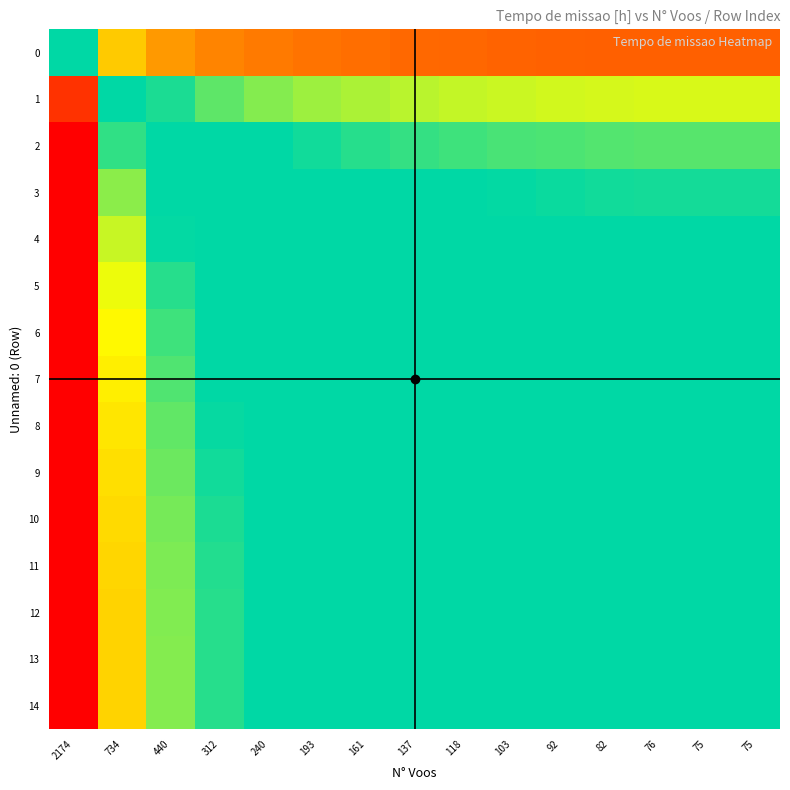

Reading left to right, list all the values displayed in this chart.

0: 2174=1.0	734=0.6	440=0.5	312=0.5	240=0.5	193=0.5	161=0.5	137=0.5	118=0.5	103=0.5	92=0.5	82=0.5	76=0.5	75=0.5	75=0.5
1: 2174=1.6	734=1.0	440=0.9	312=0.8	240=0.8	193=0.8	161=0.8	137=0.8	118=0.7	103=0.7	92=0.7	82=0.7	76=0.7	75=0.7	75=0.7
2: 2174=1.8	734=1.1	440=1.0	312=0.9	240=0.9	193=0.9	161=0.9	137=0.9	118=0.9	103=0.8	92=0.8	82=0.8	76=0.8	75=0.8	75=0.8
3: 2174=2.0	734=1.2	440=1.1	312=1.0	240=1.0	193=0.9	161=0.9	137=0.9	118=0.9	103=0.9	92=0.9	82=0.9	76=0.9	75=0.9	75=0.9
4: 2174=2.0	734=1.3	440=1.1	312=1.0	240=1.0	193=1.0	161=1.0	137=0.9	118=0.9	103=0.9	92=0.9	82=0.9	76=0.9	75=0.9	75=0.9
5: 2174=2.1	734=1.3	440=1.1	312=1.1	240=1.0	193=1.0	161=1.0	137=1.0	118=1.0	103=1.0	92=0.9	82=0.9	76=0.9	75=0.9	75=0.9
6: 2174=2.1	734=1.3	440=1.1	312=1.1	240=1.0	193=1.0	161=1.0	137=1.0	118=1.0	103=1.0	92=1.0	82=1.0	76=1.0	75=1.0	75=1.0
7: 2174=2.1	734=1.3	440=1.2	312=1.1	240=1.1	193=1.0	161=1.0	137=1.0	118=1.0	103=1.0	92=1.0	82=1.0	76=1.0	75=1.0	75=1.0
8: 2174=2.2	734=1.3	440=1.2	312=1.1	240=1.1	193=1.0	161=1.0	137=1.0	118=1.0	103=1.0	92=1.0	82=1.0	76=1.0	75=1.0	75=1.0
9: 2174=2.2	734=1.3	440=1.2	312=1.1	240=1.1	193=1.0	161=1.0	137=1.0	118=1.0	103=1.0	92=1.0	82=1.0	76=1.0	75=1.0	75=1.0
10: 2174=2.2	734=1.4	440=1.2	312=1.1	240=1.1	193=1.1	161=1.0	137=1.0	118=1.0	103=1.0	92=1.0	82=1.0	76=1.0	75=1.0	75=1.0
11: 2174=2.2	734=1.4	440=1.2	312=1.1	240=1.1	193=1.1	161=1.0	137=1.0	118=1.0	103=1.0	92=1.0	82=1.0	76=1.0	75=1.0	75=1.0
12: 2174=2.2	734=1.4	440=1.2	312=1.1	240=1.1	193=1.1	161=1.0	137=1.0	118=1.0	103=1.0	92=1.0	82=1.0	76=1.0	75=1.0	75=1.0
13: 2174=2.2	734=1.4	440=1.2	312=1.1	240=1.1	193=1.1	161=1.0	137=1.0	118=1.0	103=1.0	92=1.0	82=1.0	76=1.0	75=1.0	75=1.0
14: 2174=2.2	734=1.4	440=1.2	312=1.1	240=1.1	193=1.1	161=1.0	137=1.0	118=1.0	103=1.0	92=1.0	82=1.0	76=1.0	75=1.0	75=1.0